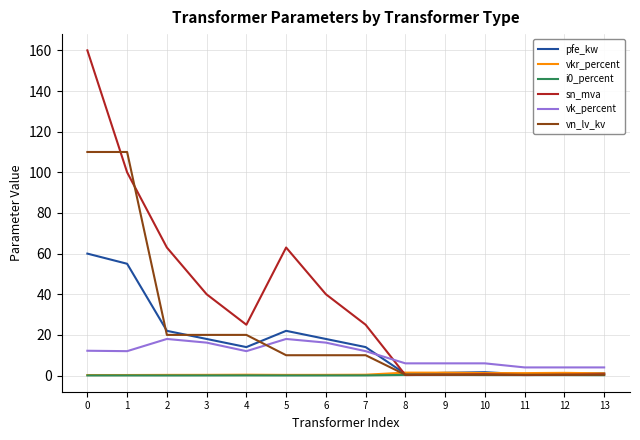

Which series has the largest total across all categories?

sn_mva